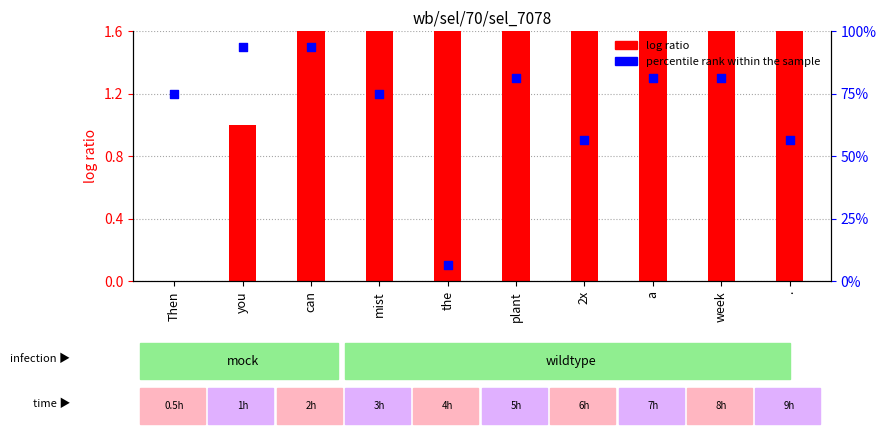

Is the value of log ratio at the greater than the value of percentile rank within the sample at 2x?

Yes